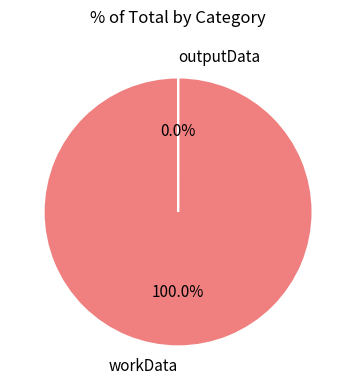

Do workData and outputData together represent more than half of the pie?

Yes